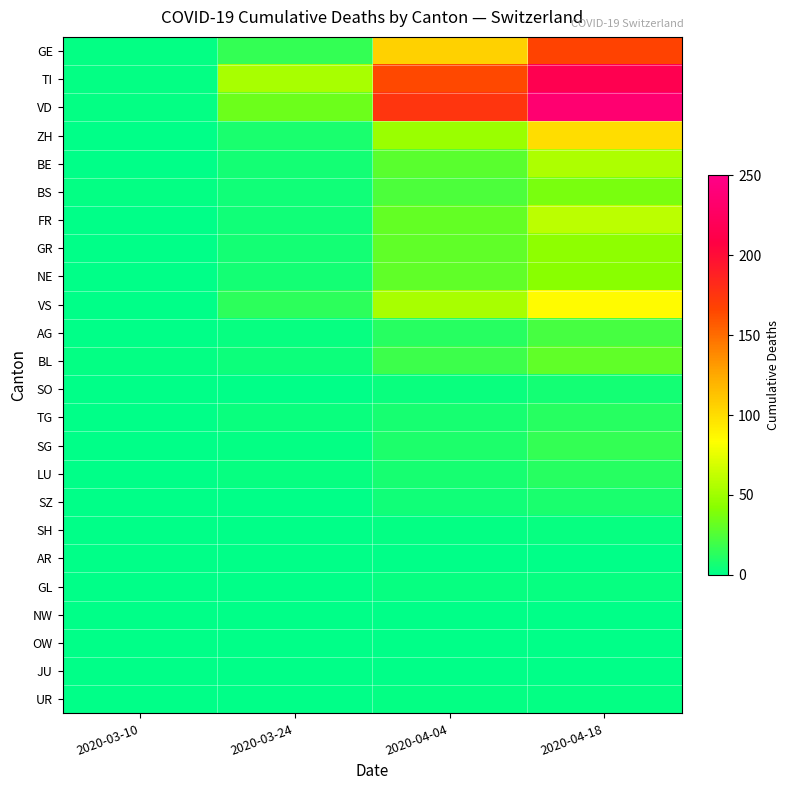

Is it true that SO equals 0 at 2020-03-24?

True